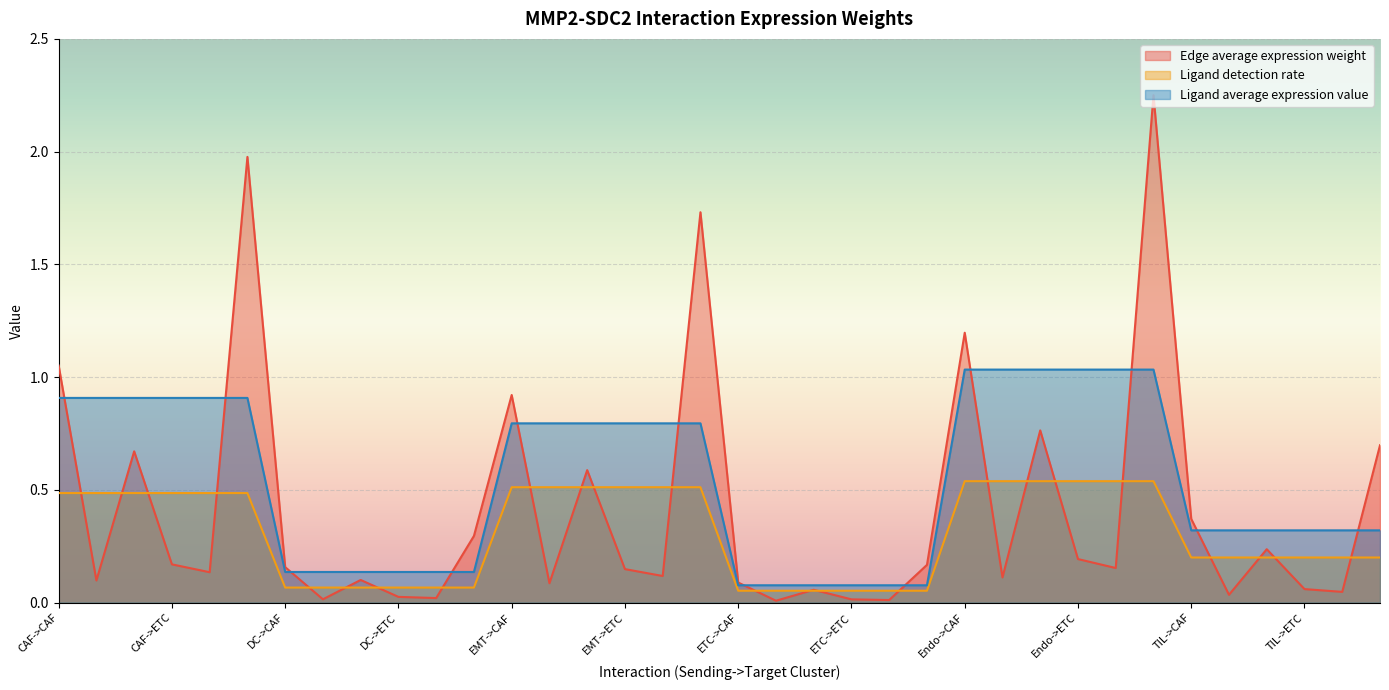

Reading left to right, what are all the values shown in this chart?

Edge average expression weight: 1.1	0.1	0.7	0.2	0.1	2.0	0.2	0.0	0.1	0.0	0.0	0.3	0.9	0.1	0.6	0.1	0.1	1.7	0.1	0.0	0.1	0.0	0.0	0.2	1.2	0.1	0.8	0.2	0.2	2.3	0.4	0.0	0.2	0.1	0.0	0.7
Ligand detection rate: 0.5	0.5	0.5	0.5	0.5	0.5	0.1	0.1	0.1	0.1	0.1	0.1	0.5	0.5	0.5	0.5	0.5	0.5	0.1	0.1	0.1	0.1	0.1	0.1	0.5	0.5	0.5	0.5	0.5	0.5	0.2	0.2	0.2	0.2	0.2	0.2
Ligand average expression value: 0.9	0.9	0.9	0.9	0.9	0.9	0.1	0.1	0.1	0.1	0.1	0.1	0.8	0.8	0.8	0.8	0.8	0.8	0.1	0.1	0.1	0.1	0.1	0.1	1.0	1.0	1.0	1.0	1.0	1.0	0.3	0.3	0.3	0.3	0.3	0.3